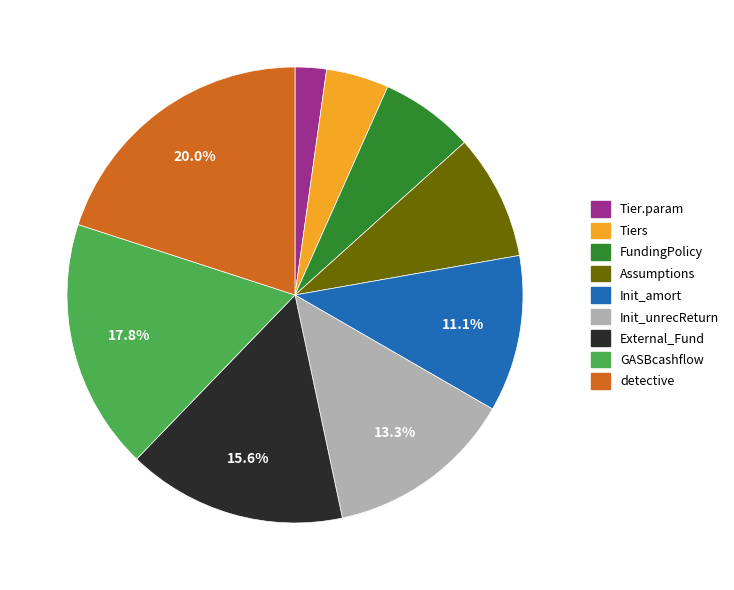

To the nearest percent, what percentage of the pie is Init_amort?

11%